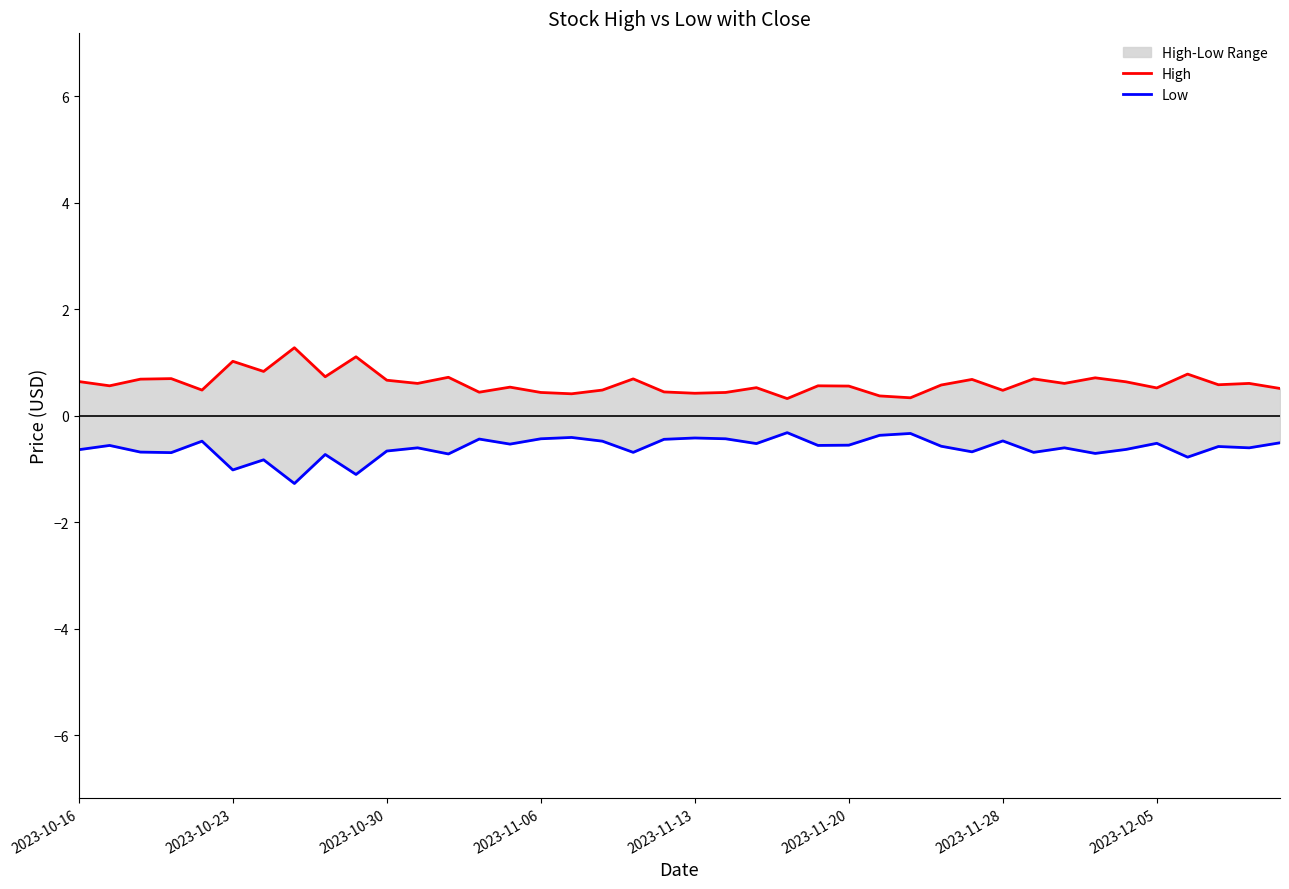

True or false: High has a value of 0.4 at 2023-11-06.

True